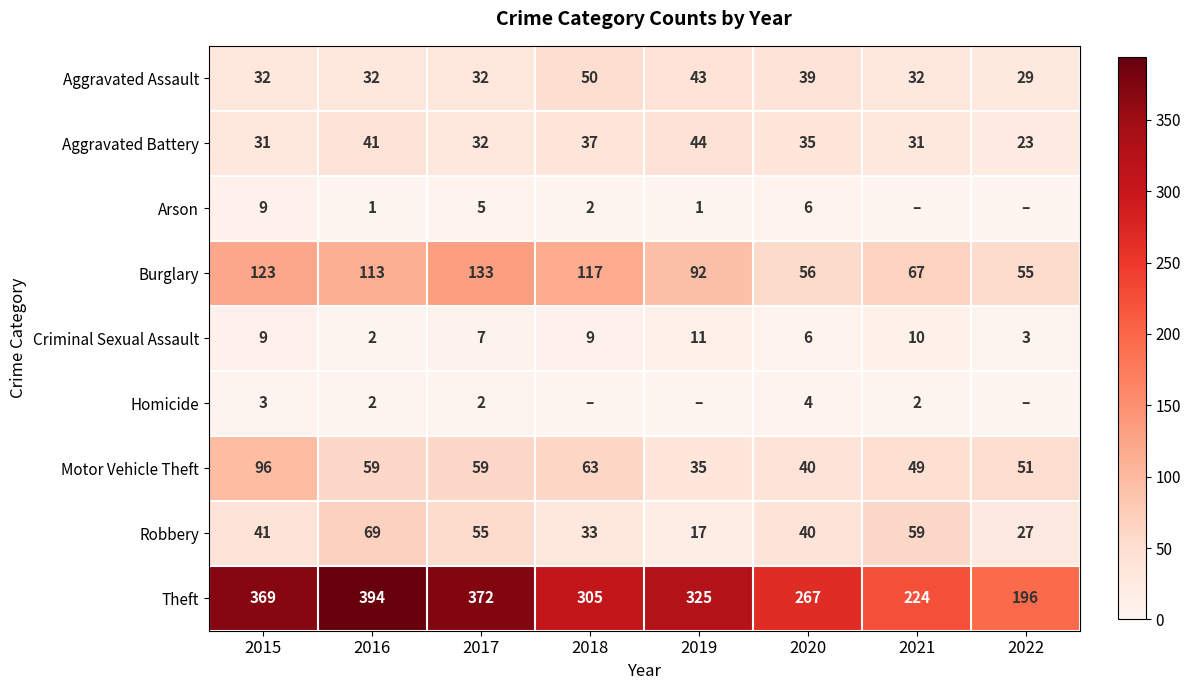

What is the maximum value shown in the chart?

394